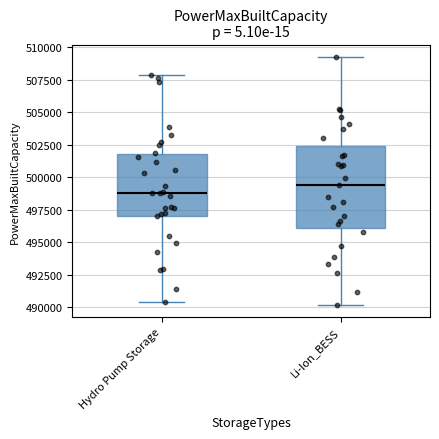

Which box has the lowest median line?

Hydro Pump Storage